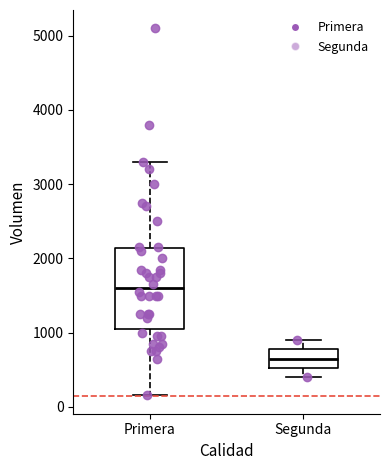

Reading left to right, read every box against the y-axis: the position of its median line, the range the box covers, and the ends of its whiskers. The values are not printed on the chart, so give them approximately, as read against the axis.

Primera: median 1600, box 1100 to 2100, whiskers 200 to 3300
Segunda: median 700, box 500 to 800, whiskers 400 to 900